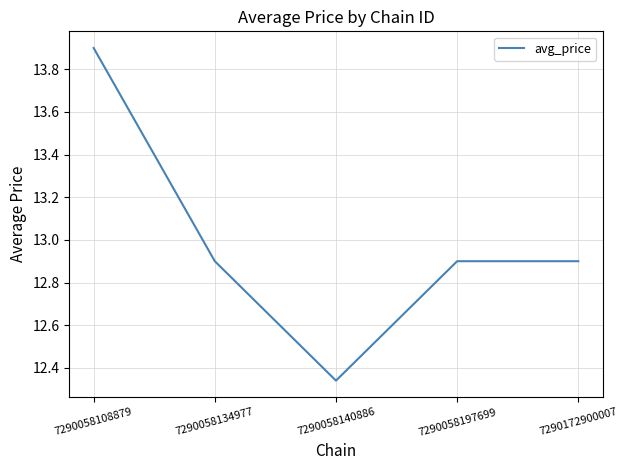

Which label corresponds to the smallest value in the chart?

7290058140886